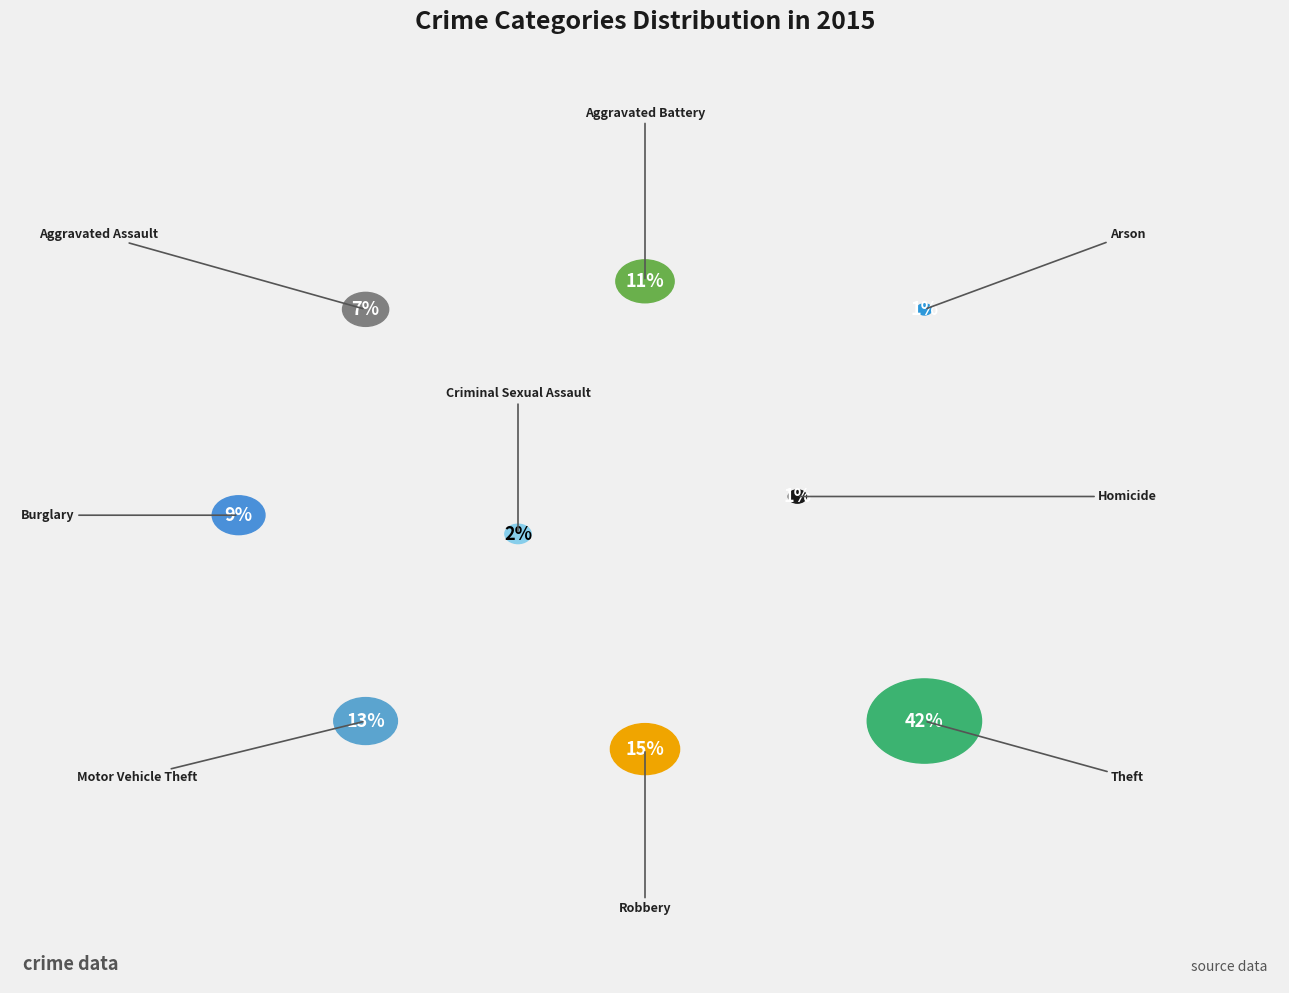

Rank the categories by value from lowest to highest.

Arson, Homicide, Criminal Sexual Assault, Aggravated Assault, Burglary, Aggravated Battery, Motor Vehicle Theft, Robbery, Theft